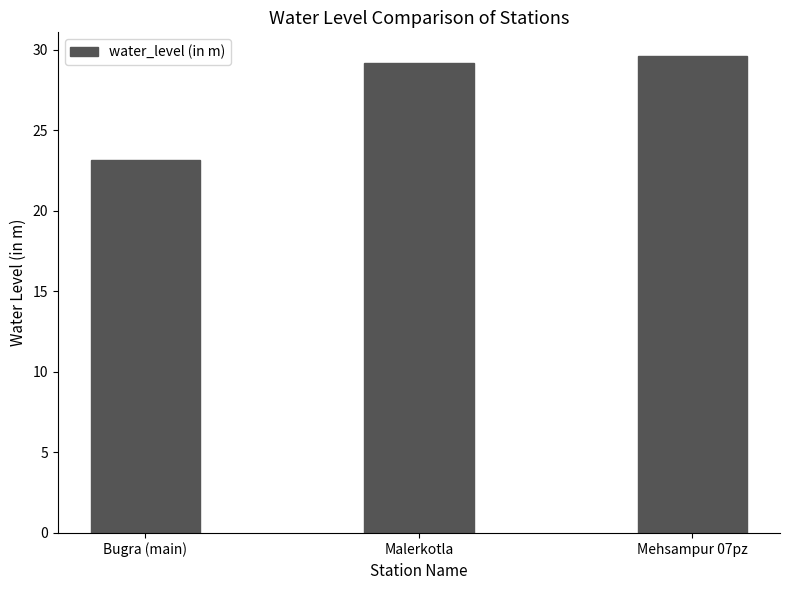

Which category has the lowest value across all series?

Bugra (main)